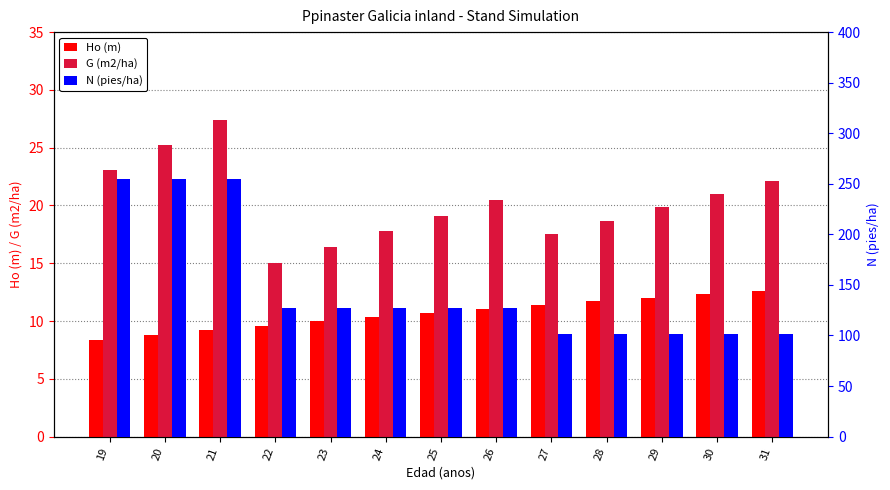

What is the sum of the Ho (m) values at 23 and 27?

21.3